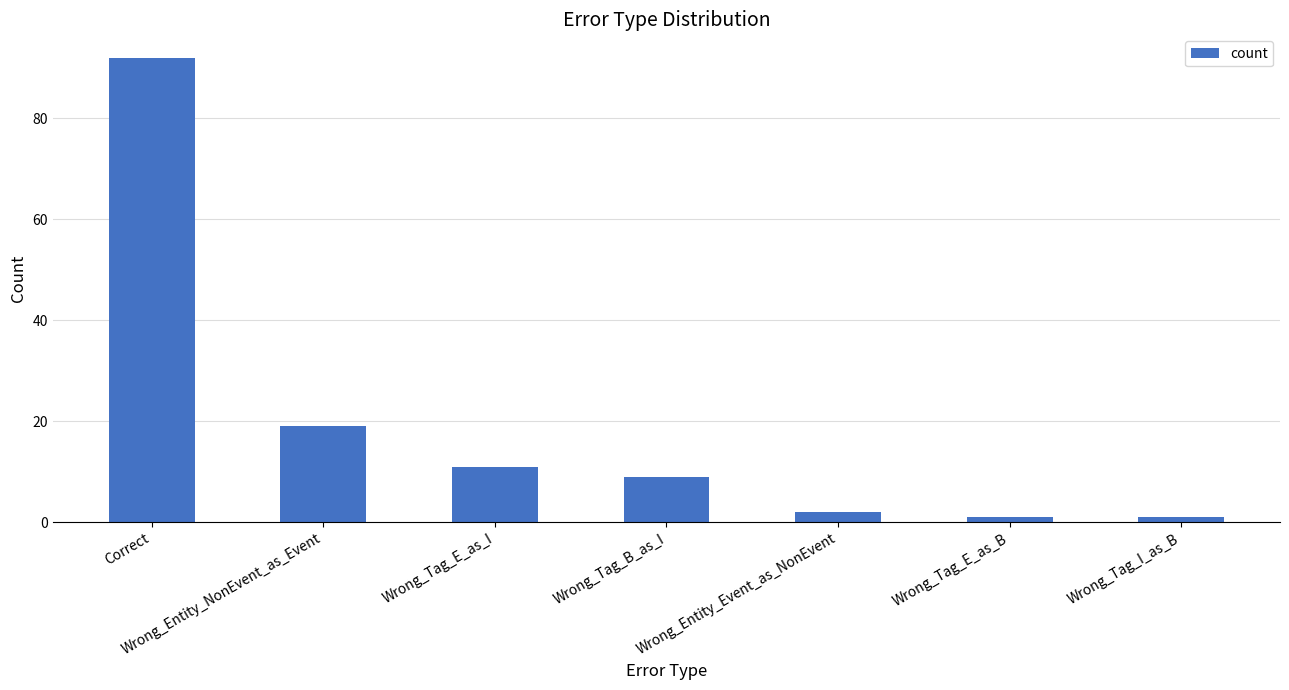

What is the difference between the values at Correct and Wrong_Tag_I_as_B?

91